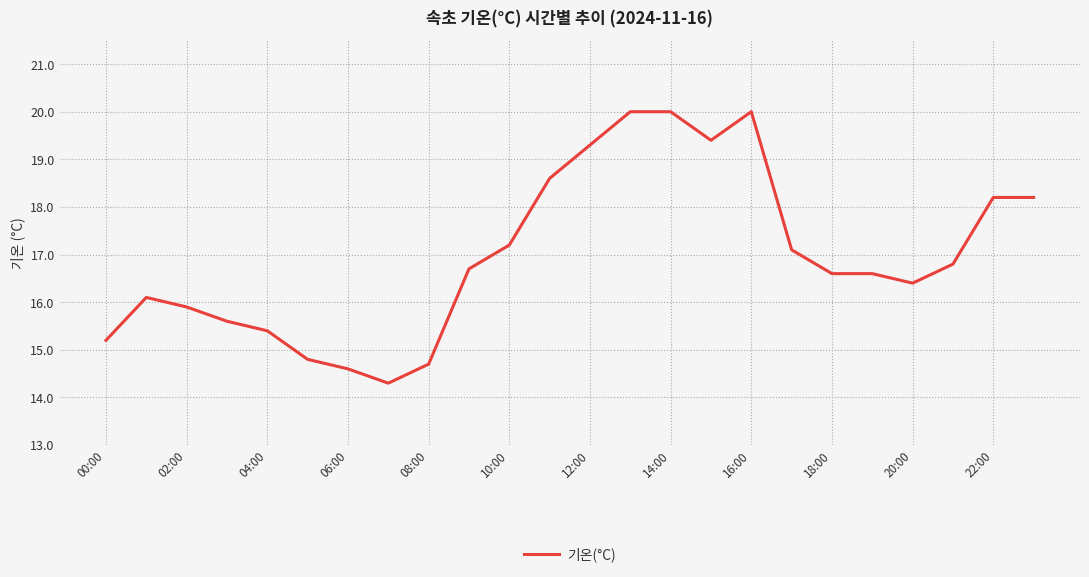

Count the number of categories in the chart.

24